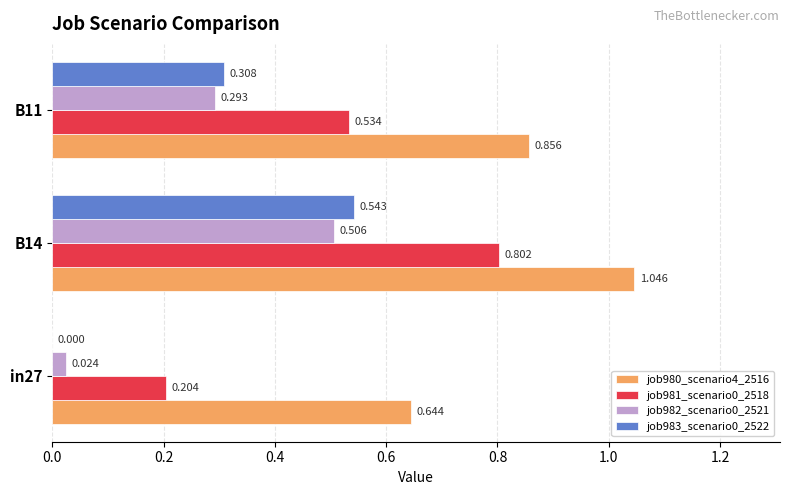

Is the value of job980_scenario4_2516 at B14 greater than the value of job981_scenario0_2518 at B14?

Yes